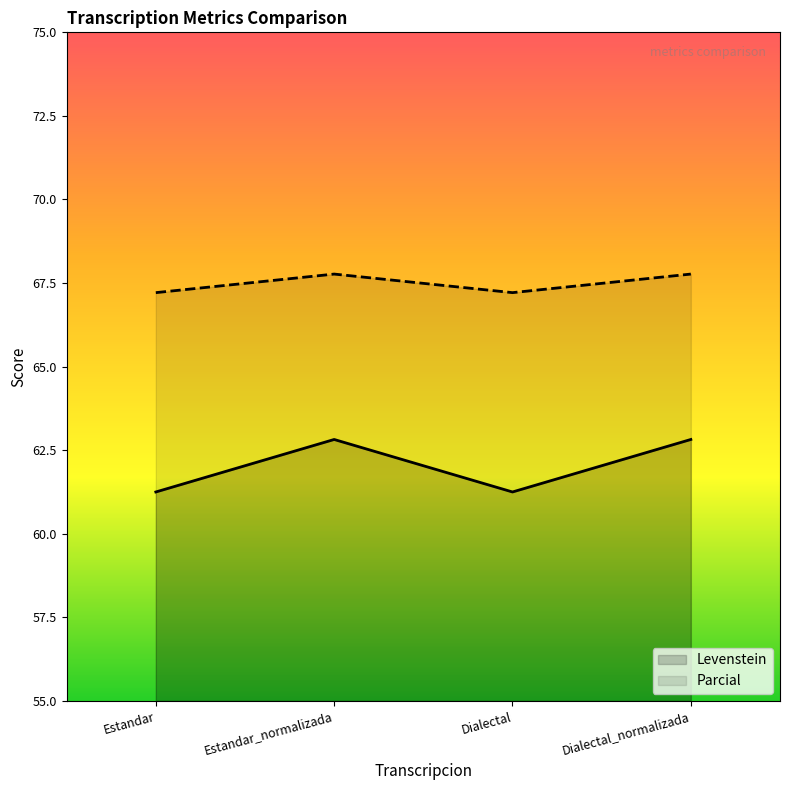

At how many categories does at least one series exceed 63?

4